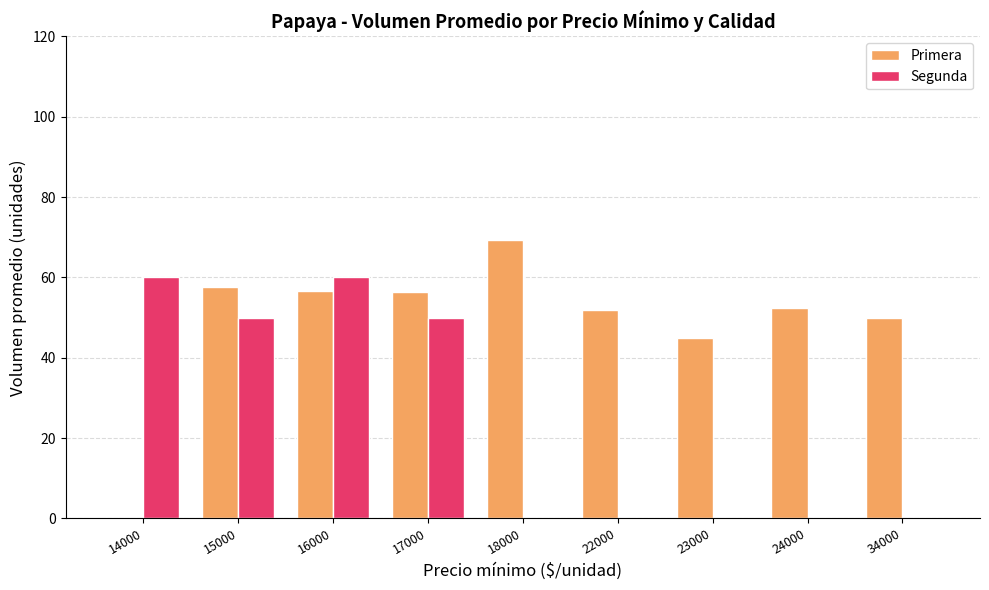

What is the sum of all Segunda values?

220.0